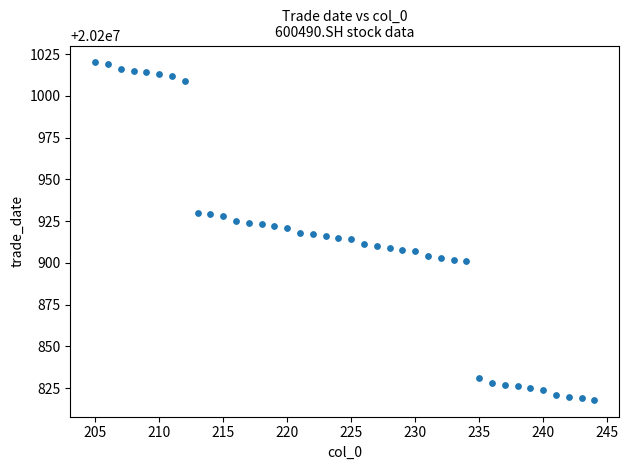

What is the range of X values (max minus min)?

39